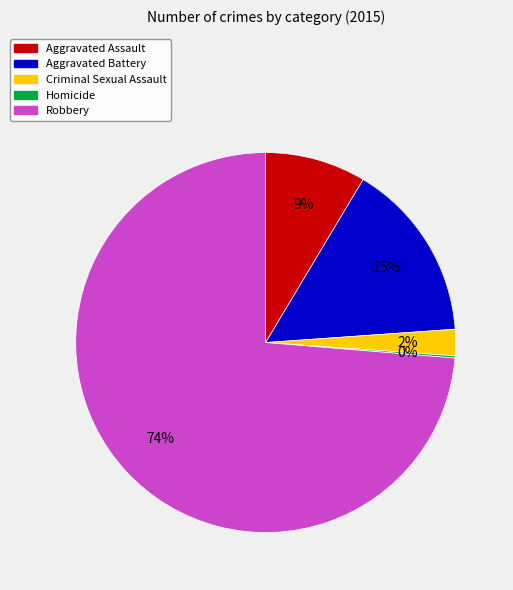

Do Criminal Sexual Assault and Aggravated Battery together represent more than half of the pie?

No